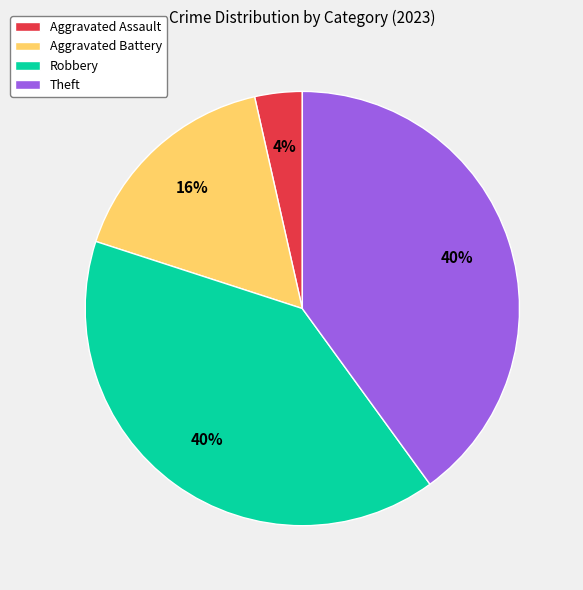

Which category has the smallest portion of the pie?

Aggravated Assault